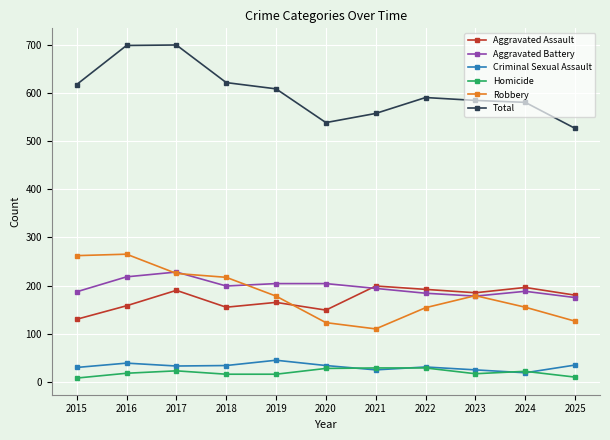

How many values in the Criminal Sexual Assault series are below 33?

5